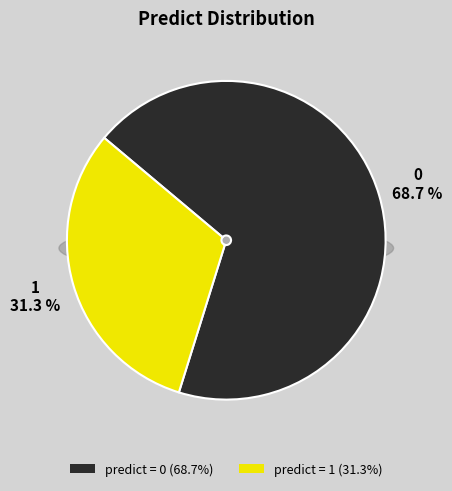

What is the ratio of the value at 1 to the value at 0?

0.5